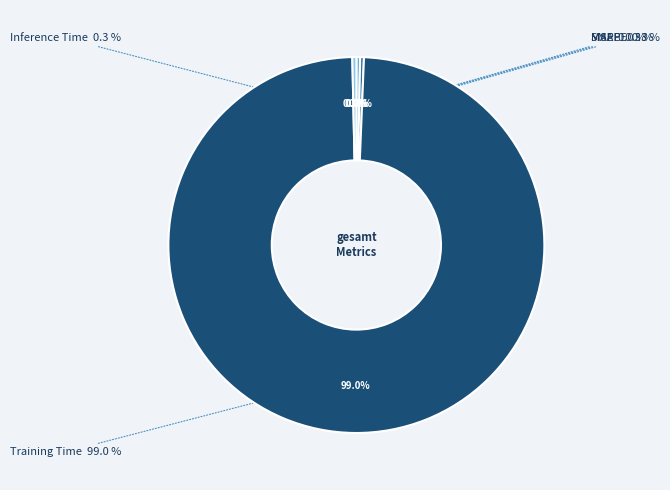

Is Training Time the majority of the pie?

Yes